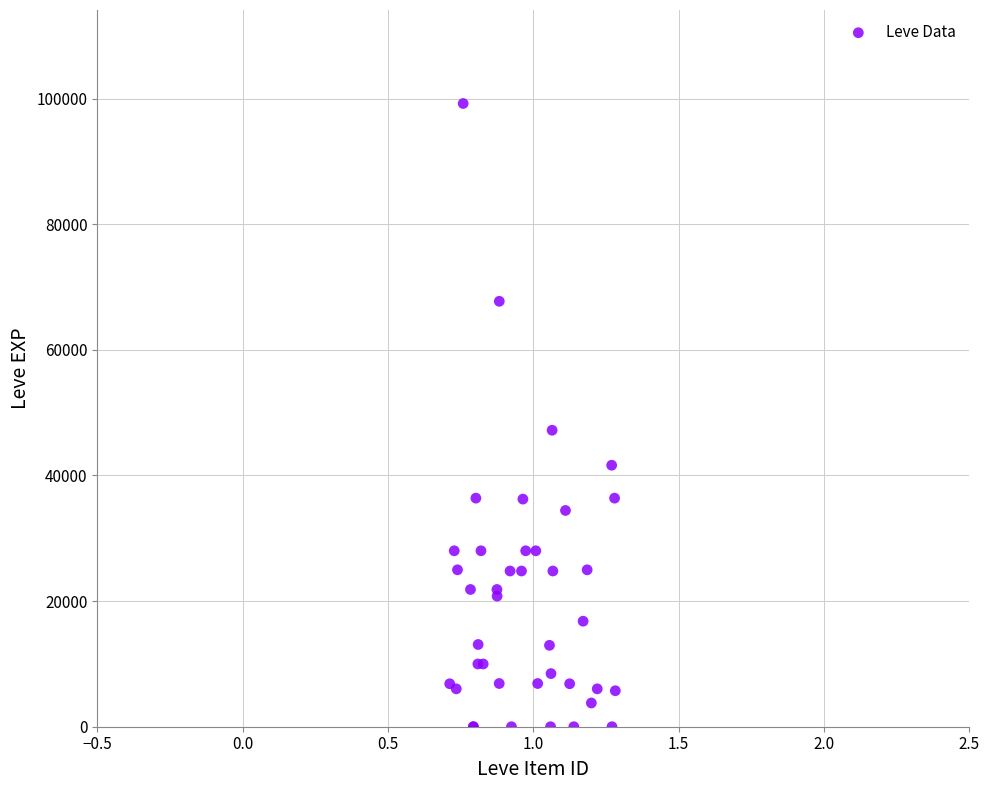

What Y value in the scatter plot is closest to 49610?

47200